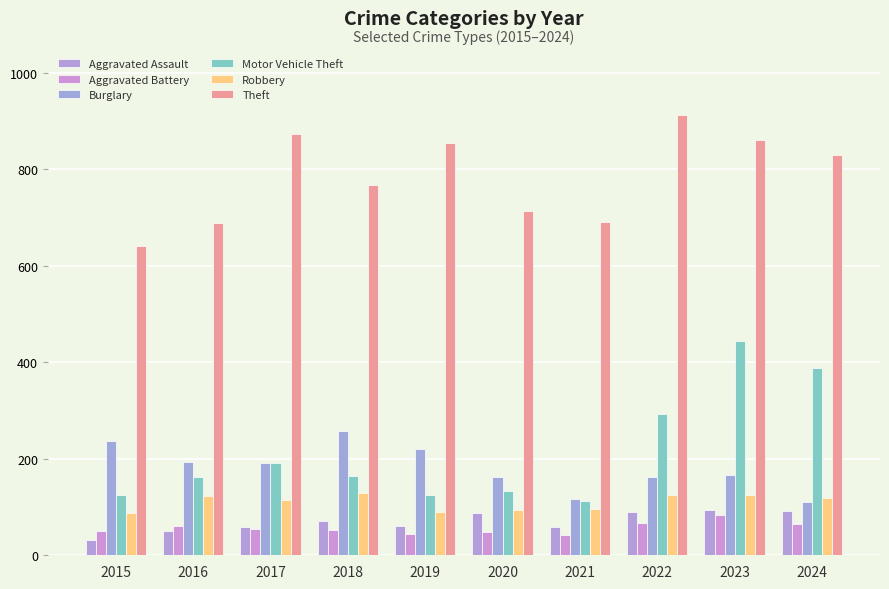

What is the sum of all Aggravated Battery values?

565